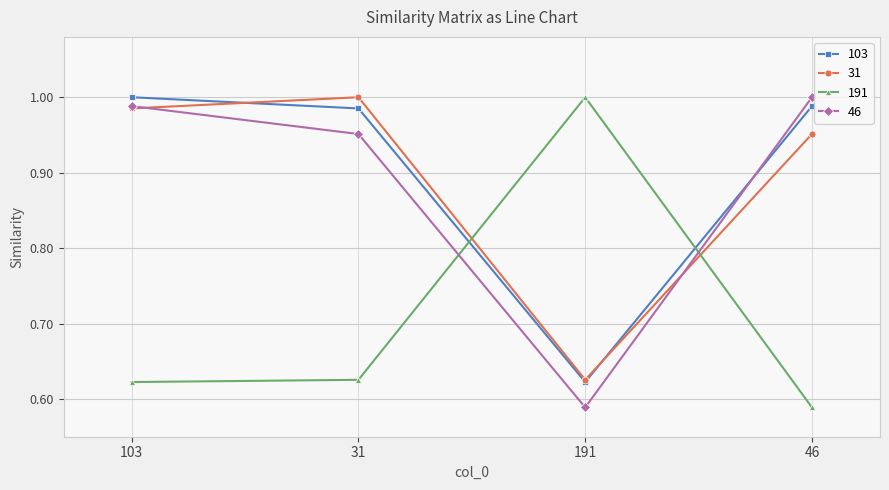

At which label does 103 reach its minimum?

191